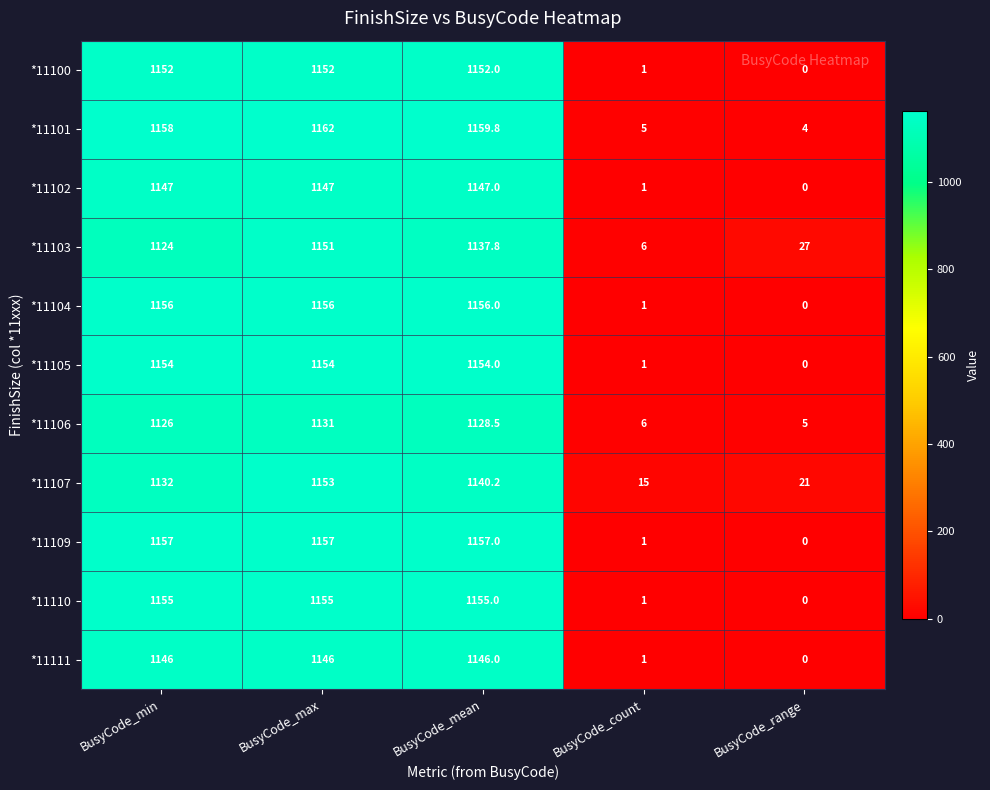

What is the sum of the *11109 values at BusyCode_min and BusyCode_max?

2314.0